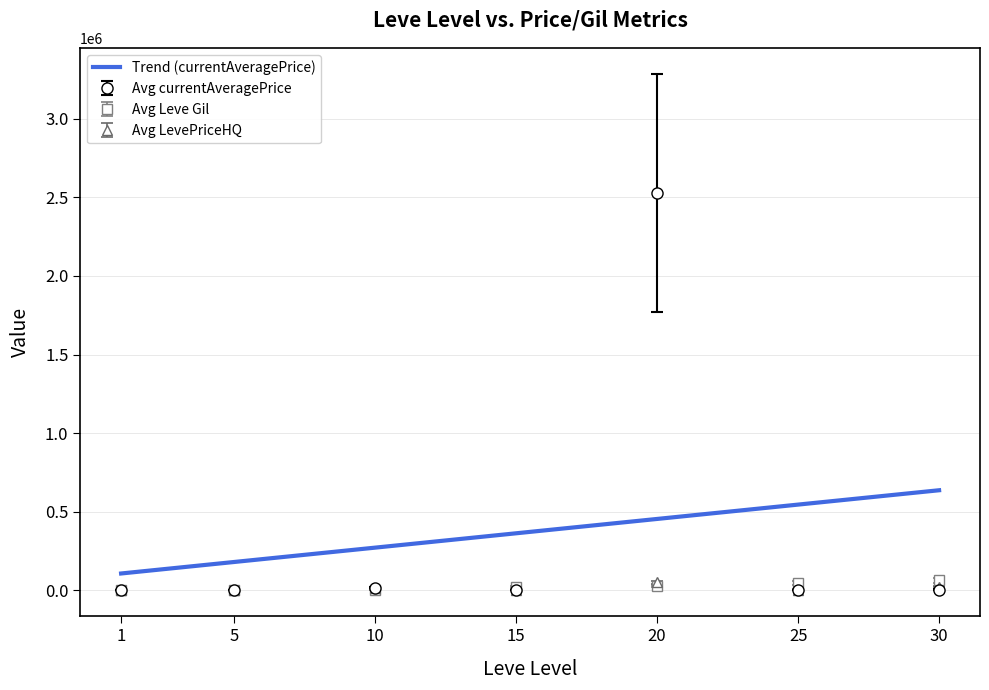

What is the minimum value for Avg Leve Gil?

330.0